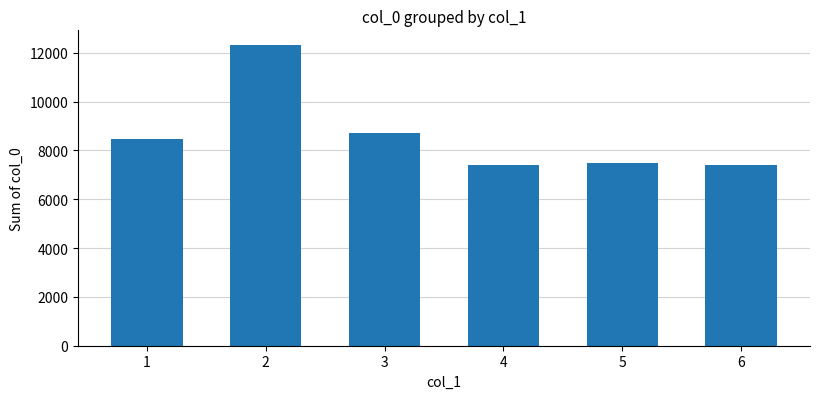

What is the maximum value shown in the chart?

12308